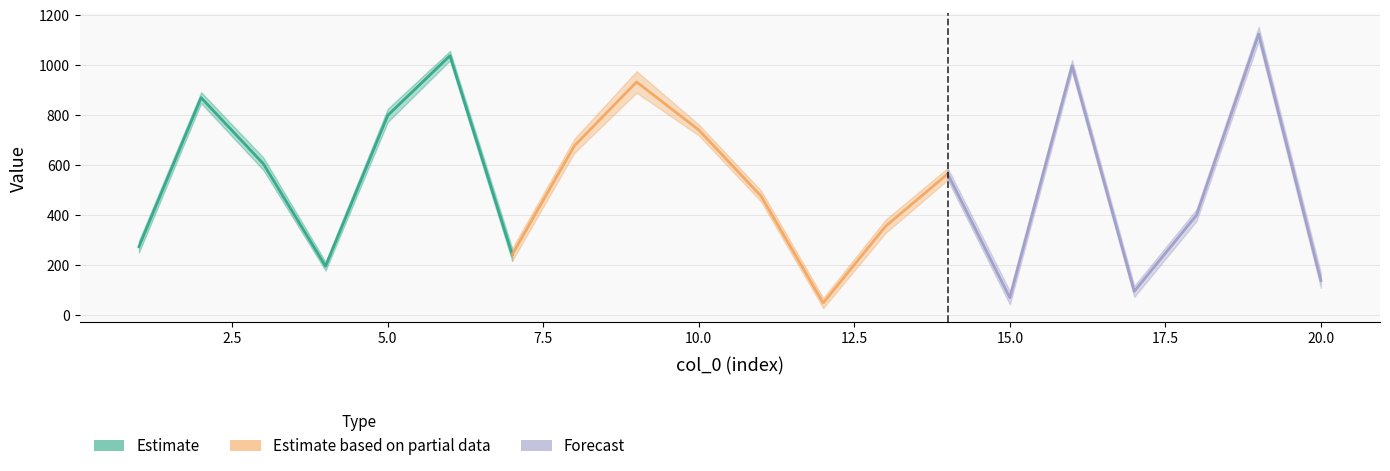

Does the chart have visible grid lines?

Yes